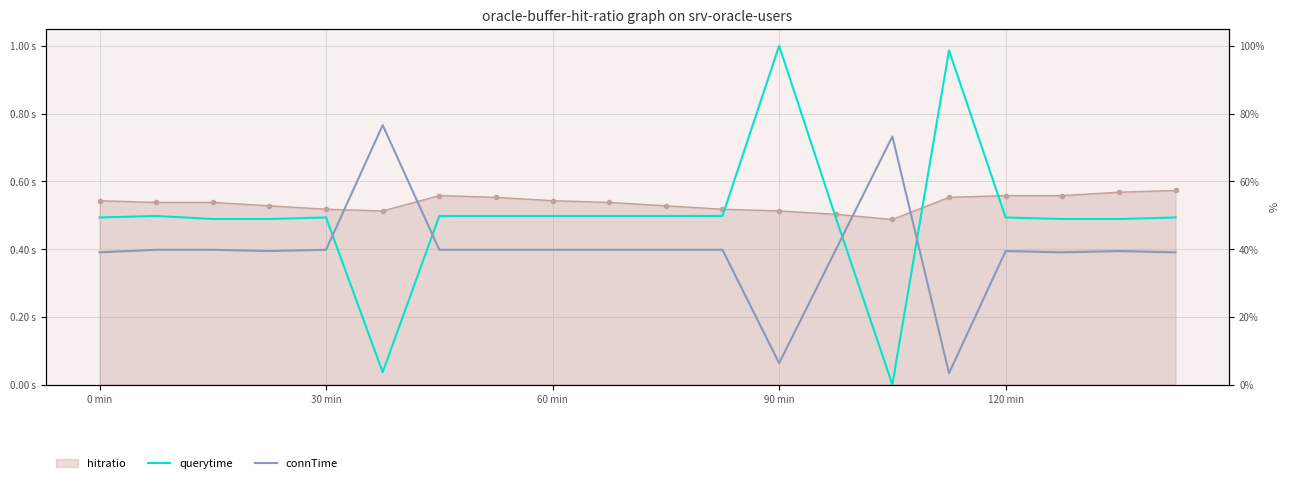

How many intersections are there between connTime and querytime?

4